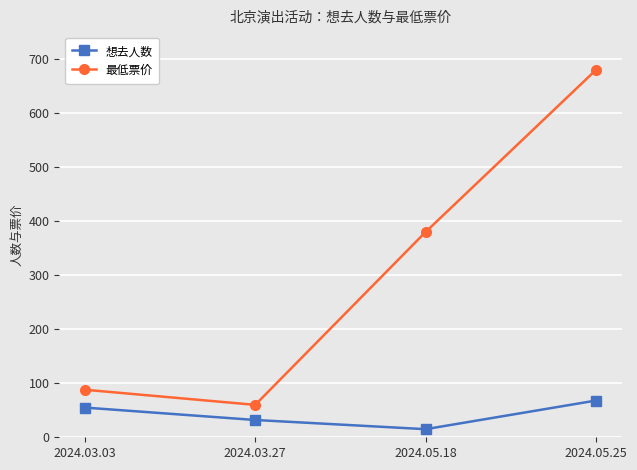

What is the difference between the second highest and second lowest values in the 想去人数 series?

23